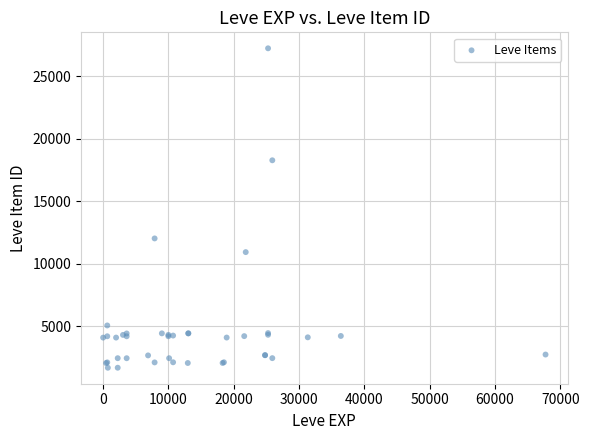

What Y value in the scatter plot is closest to 14448?

12018